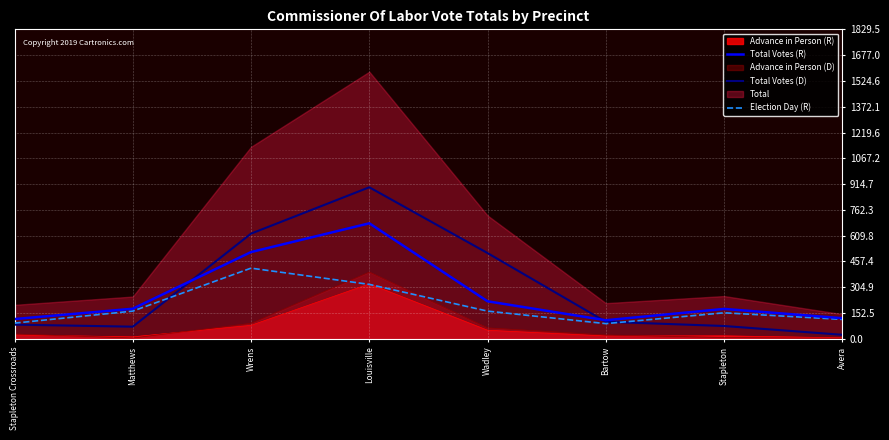

Is the value of Total Votes (D) at Wadley greater than the value of Election Day (R) at Avera?

Yes